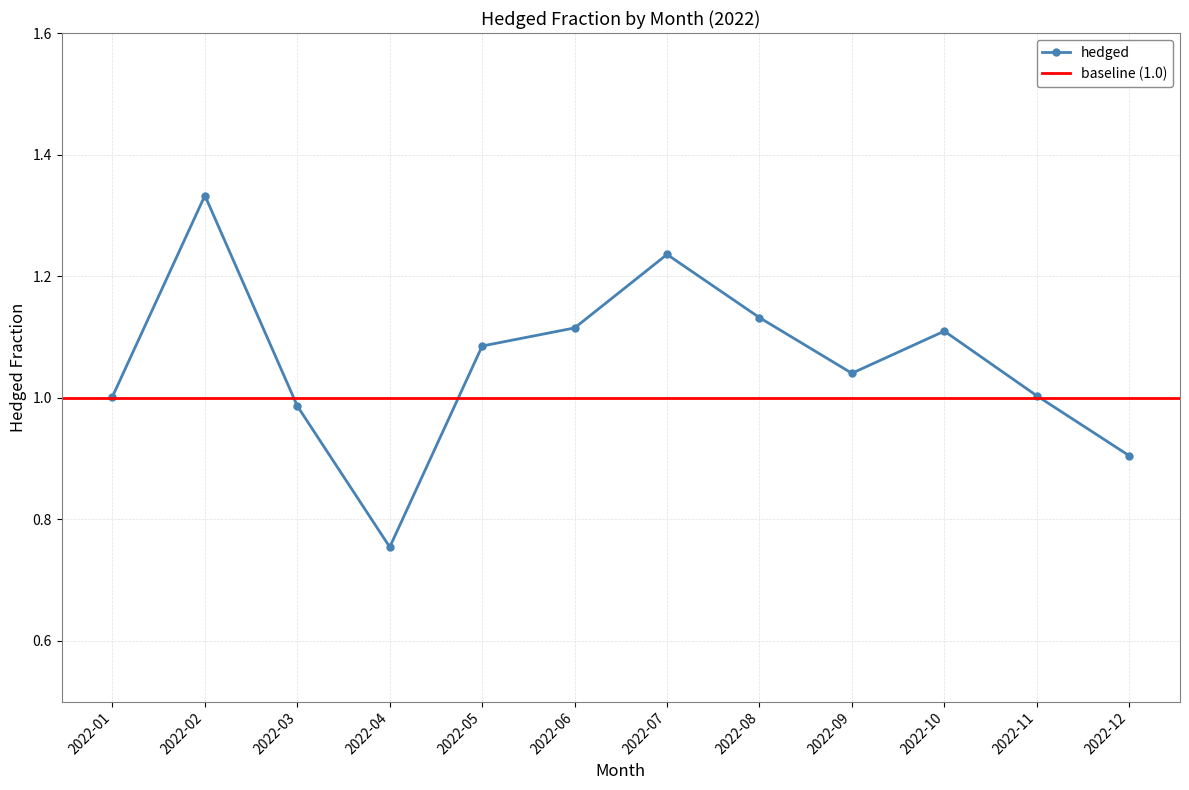

Rank the categories by value from lowest to highest.

2022-04, 2022-12, 2022-03, 2022-01, 2022-11, 2022-09, 2022-05, 2022-10, 2022-06, 2022-08, 2022-07, 2022-02